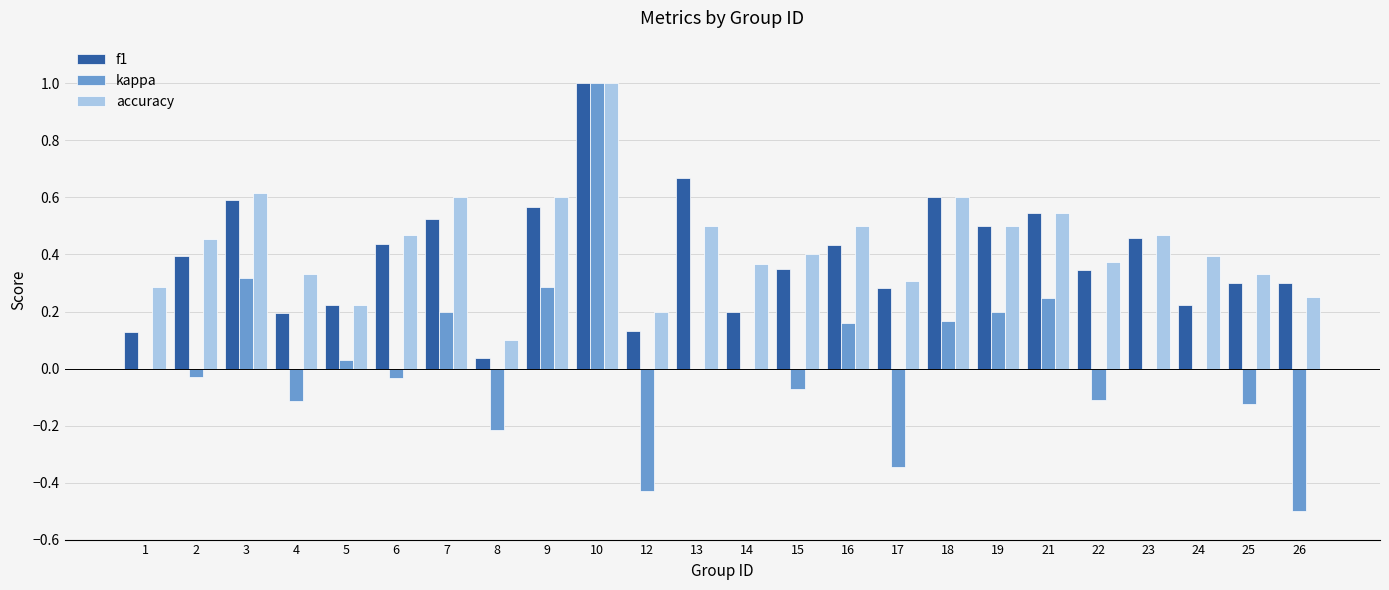

Which series has the widest spread of values?

kappa